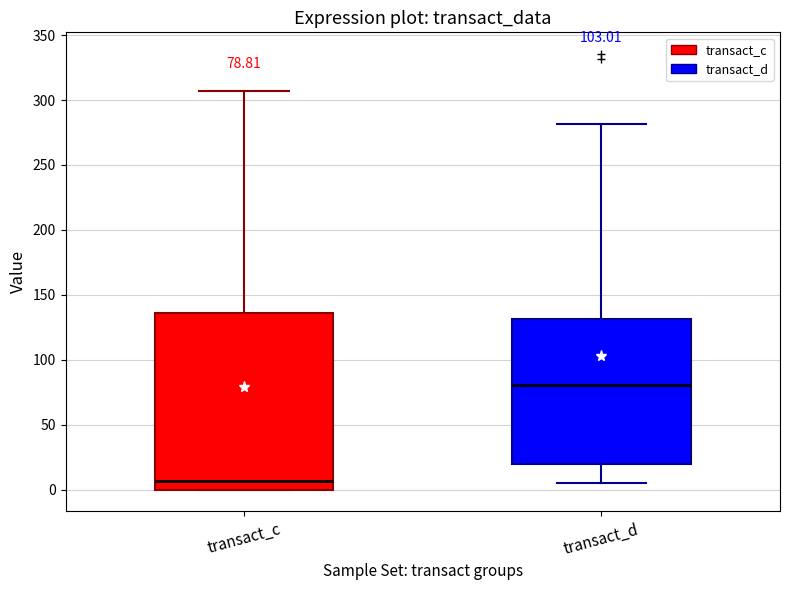

Comparing the boxes themselves (not the whiskers), which one is the tallest?

transact_c